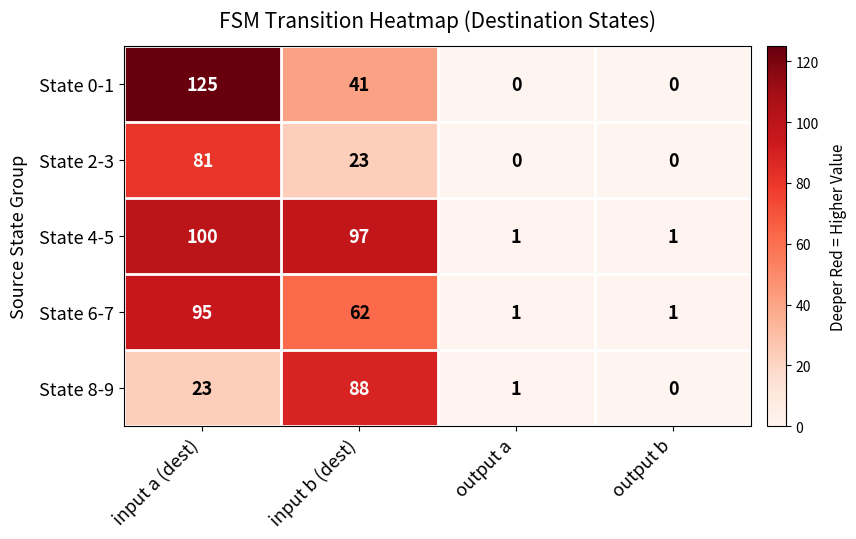

Read the State 6-7 value at input b (dest), to the nearest 10.

60